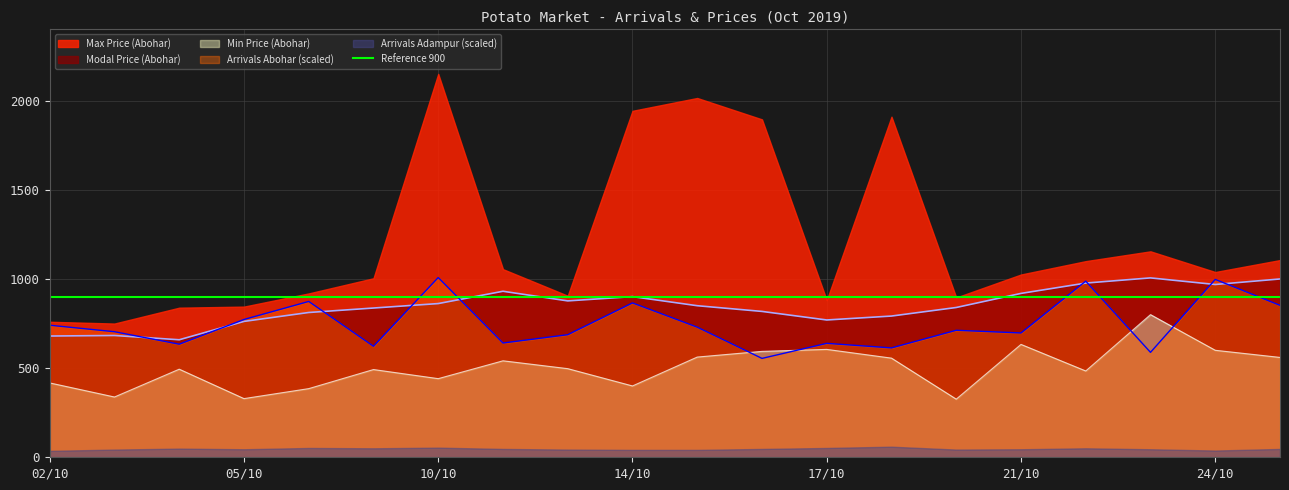

Reading left to right, extract all data points from this chart.

Abohar: 740.5	704.2	634.1	772.7	873.9	622.6	1008.0	640.8	687.4	865.8	729.7	554.6	639.0	613.4	712.3	697.1	987.8	588.4	997.4	851.9
Min Price (Abohar): 417.0	338.0	494.0	329.0	385.0	492.0	441.0	541.0	497.0	400.0	562.0	594.0	605.0	556.0	326.0	633.0	484.0	800.0	600.0	560.0
Modal Price (Abohar): 680.0	683.0	659.0	762.0	812.0	837.0	862.0	931.0	877.0	901.0	850.0	818.0	770.0	792.0	840.0	919.0	977.0	1006.0	969.0	1000.0